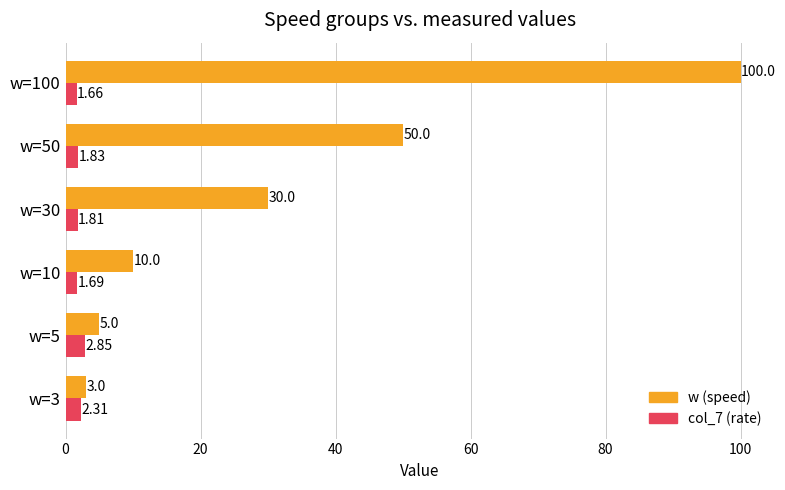

Rank the categories by w (speed) value from highest to lowest.

w=100, w=50, w=30, w=10, w=5, w=3